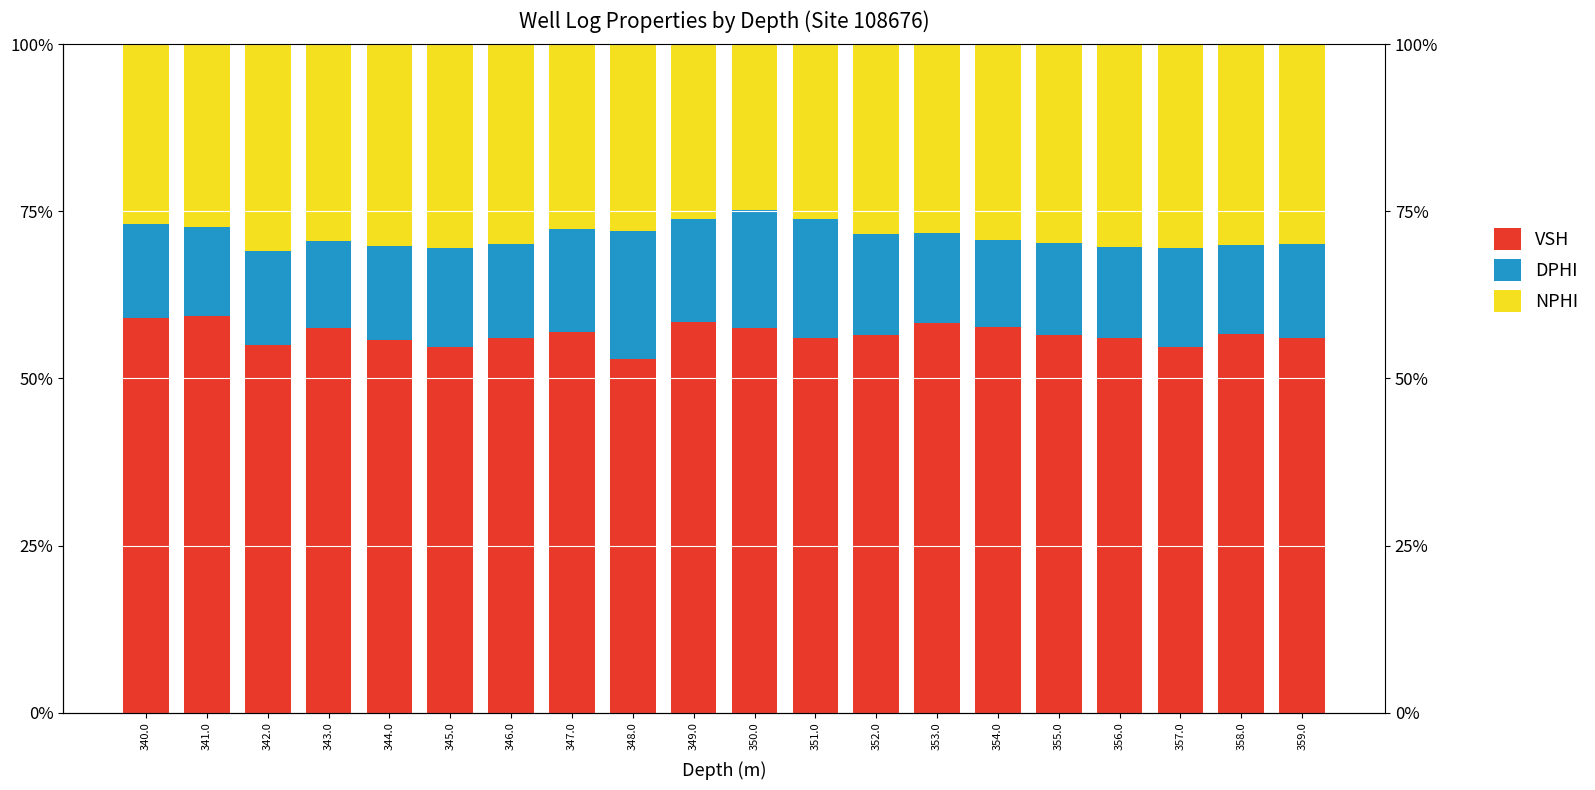

Is the value of NPHI at 357.0 greater than the value of VSH at 349.0?

No